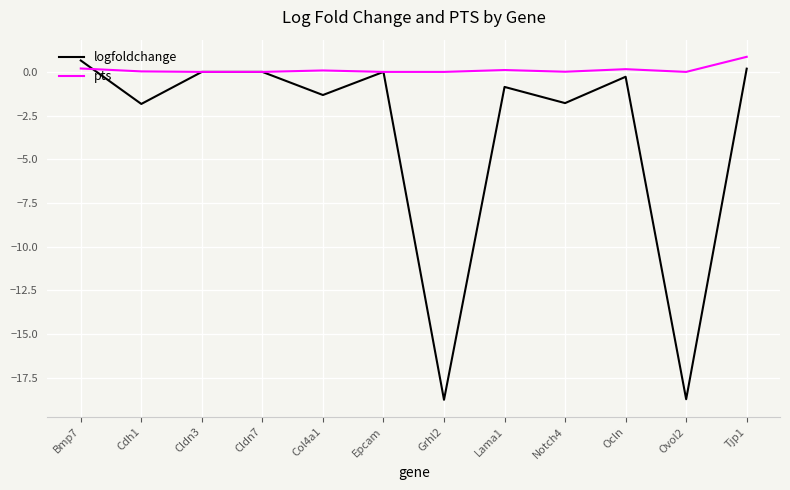

What are all the series names shown in the legend?

logfoldchange, pts